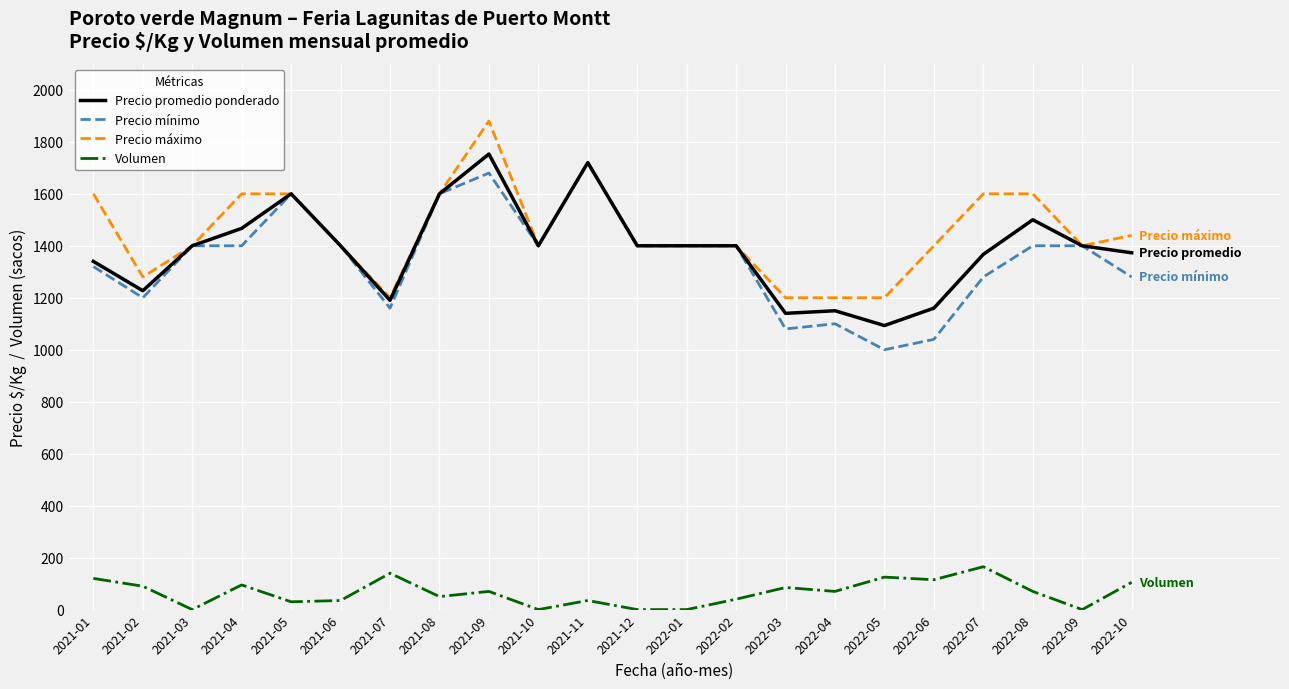

What is the sum of all Precio máximo values?

31920